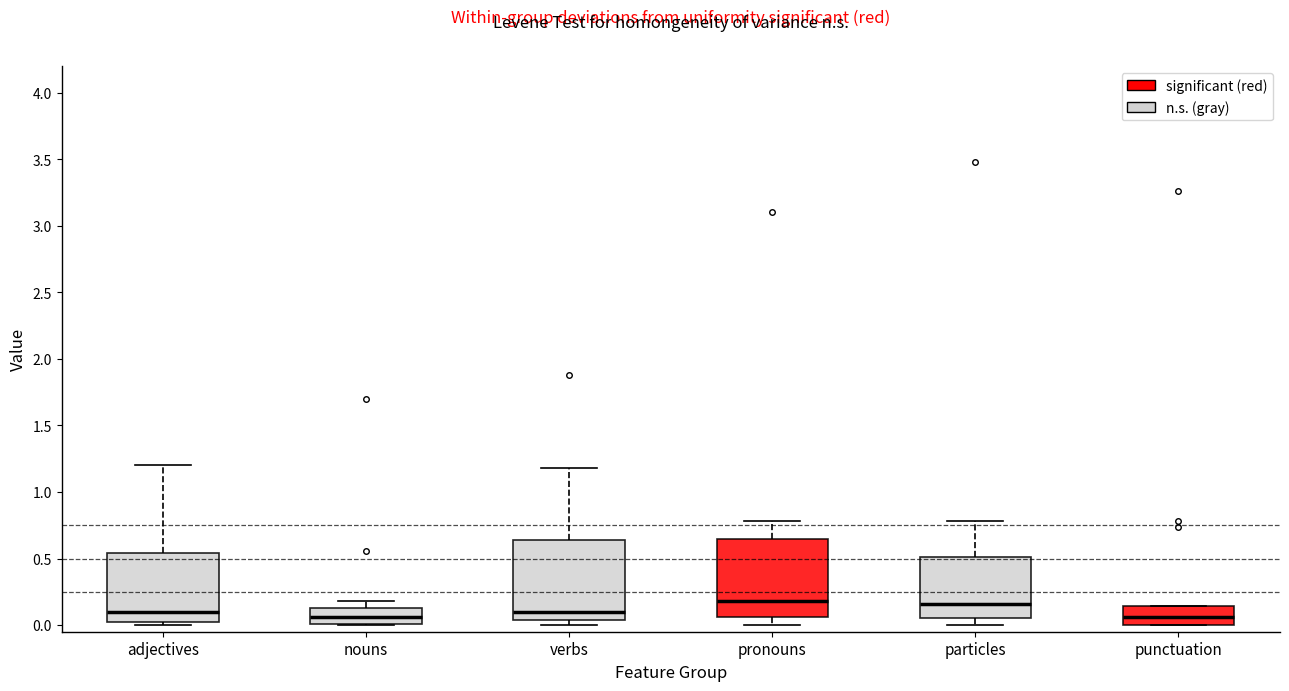

Reading left to right, read every box against the y-axis: the position of its median line, the range the box covers, and the ends of its whiskers. The values are not printed on the chart, so give them approximately, as read against the axis.

adjectives: median 0.10, box 0.00 to 0.55, whiskers 0.00 (just below the box's lower edge) to 1.20
nouns: median 0.05, box 0.00 to 0.15, whiskers 0.00 to 0.20
verbs: median 0.10, box 0.05 to 0.65, whiskers 0.00 to 1.20
pronouns: median 0.20, box 0.05 to 0.65, whiskers 0.00 to 0.80
particles: median 0.15, box 0.05 to 0.50, whiskers 0.00 to 0.80
punctuation: median 0.05, box 0.00 to 0.15, whiskers 0.00 to 0.15